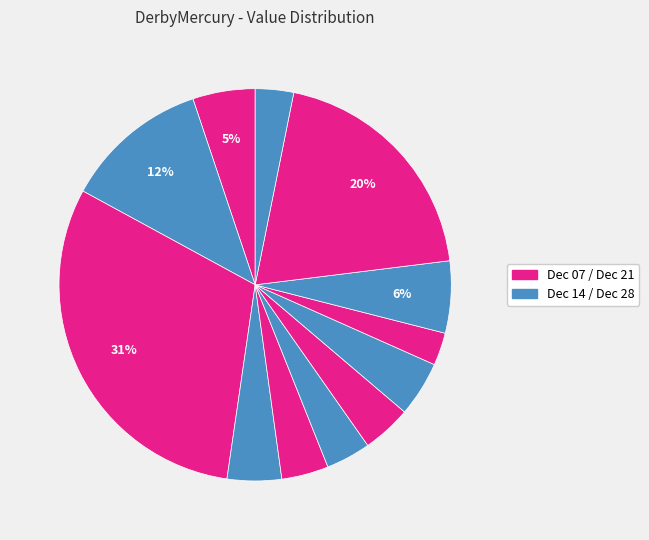

Is there any slice that represents more than half of the pie?

No